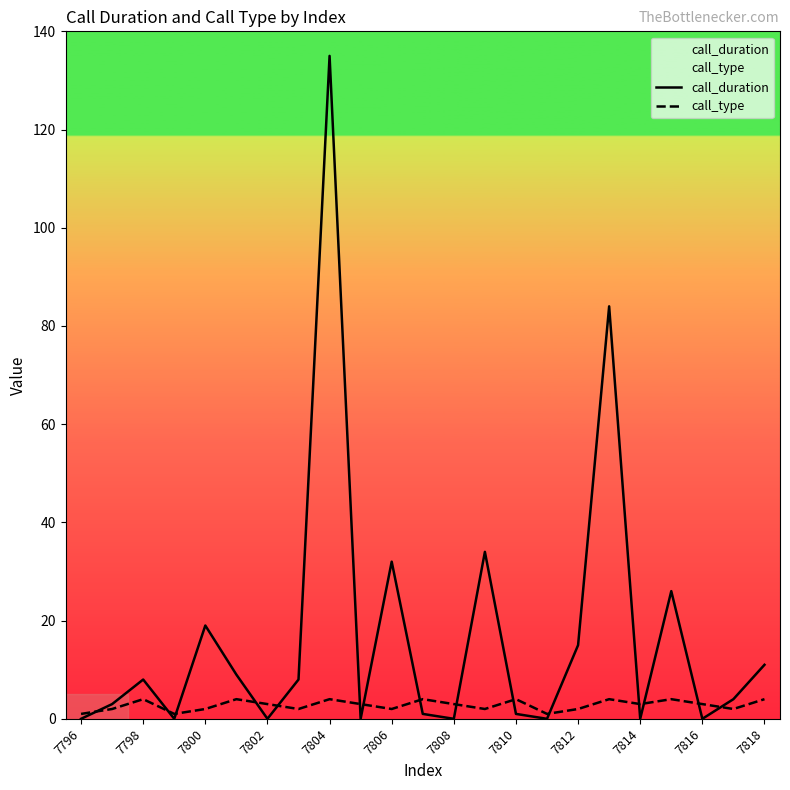

What is the total value across all series at 15?

1